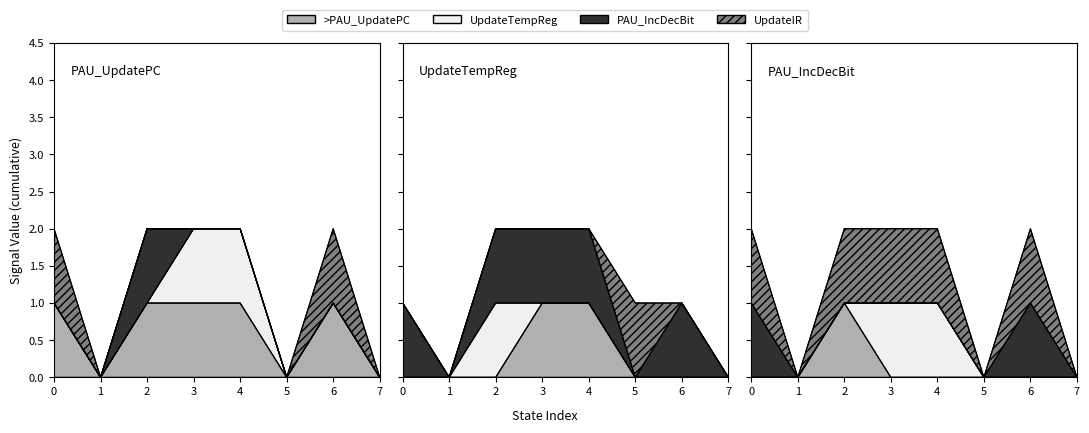

True or false: UpdateTempReg and PAU_UpdatePC cross at least once.

False